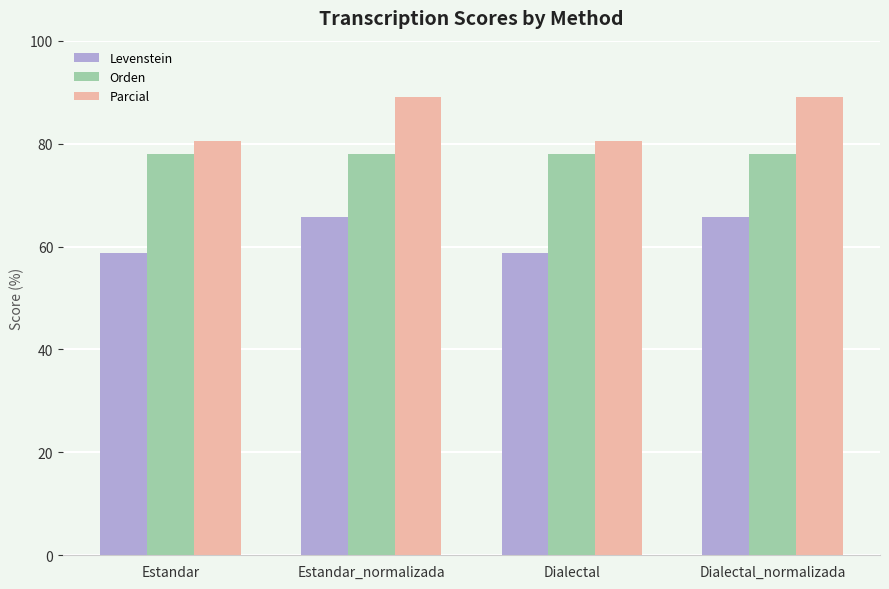

List the series in order of their peak value, highest first.

Parcial, Orden, Levenstein